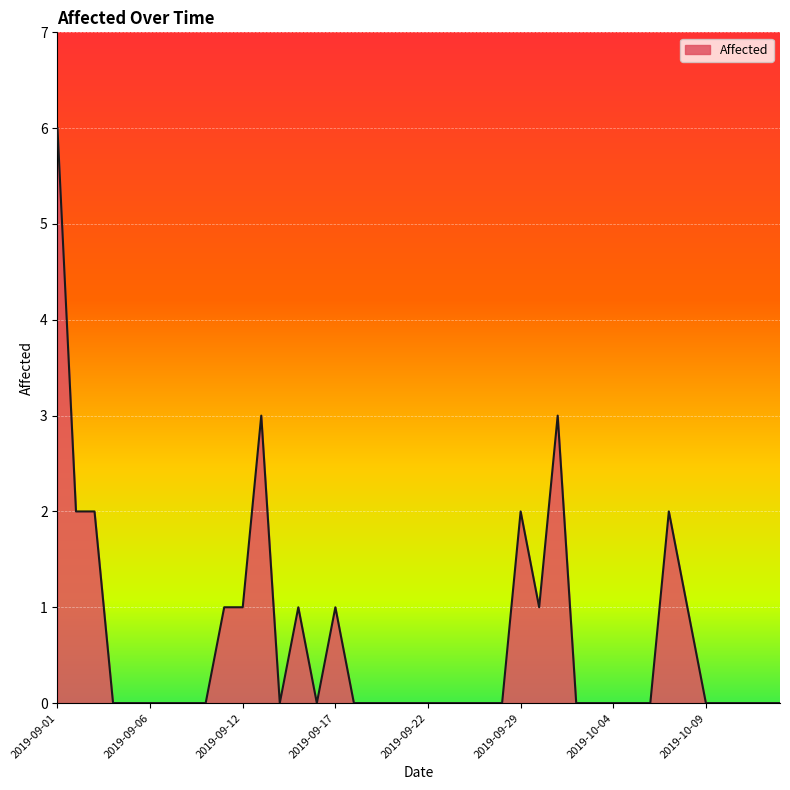

What is the greatest value displayed?

6